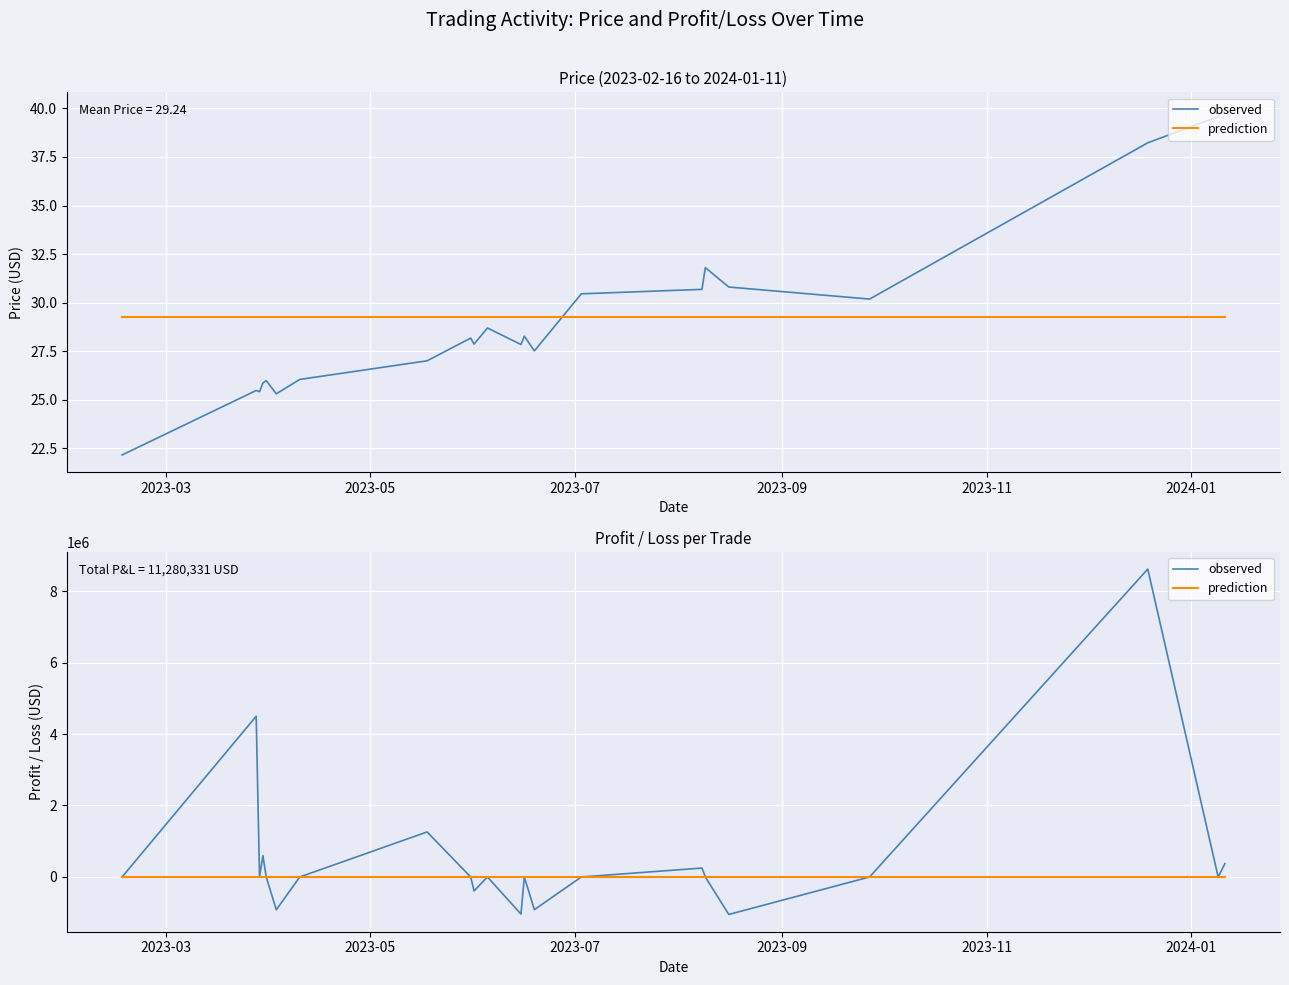

True or false: observed and prediction intersect in this chart.

False